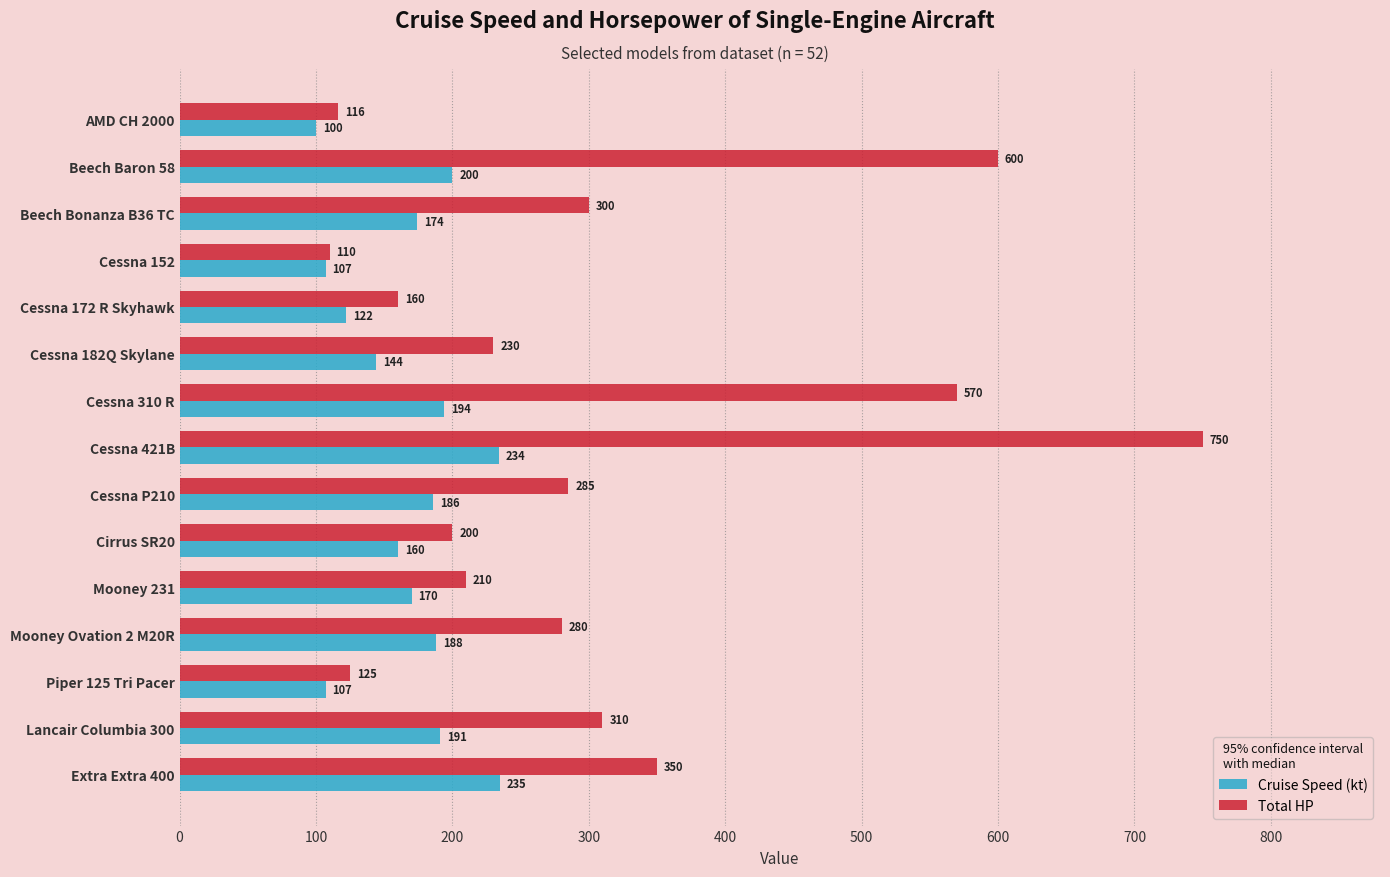

What is the sum of all Total HP values?

4596